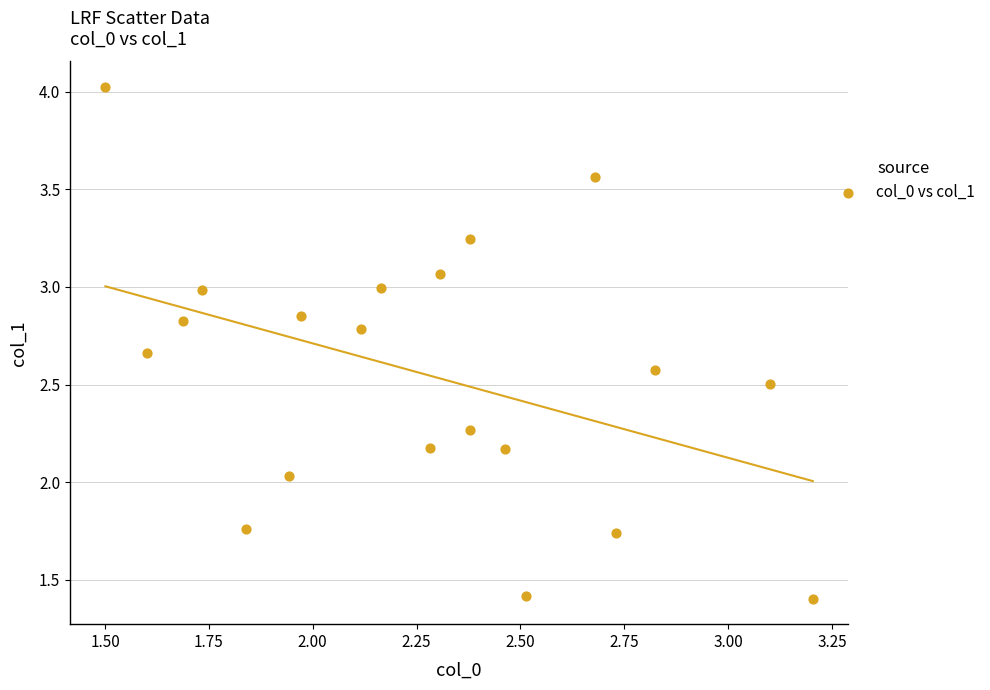

What is the range of Y values (max minus min)?

2.6